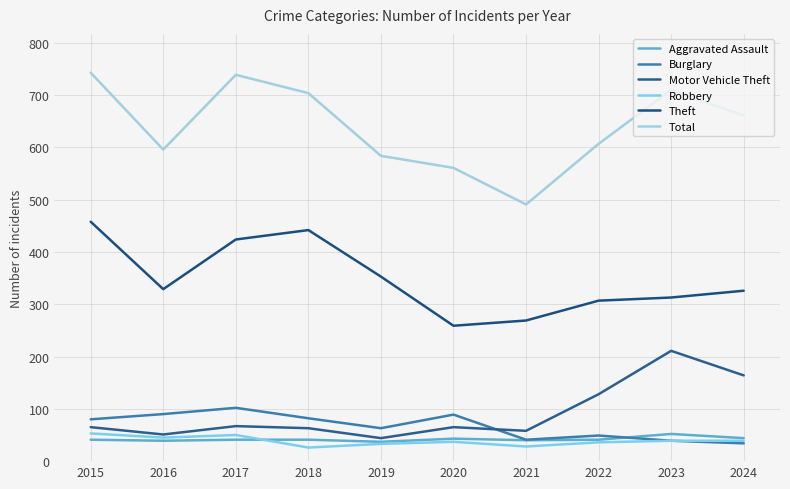

How many lines are shown in the chart?

6